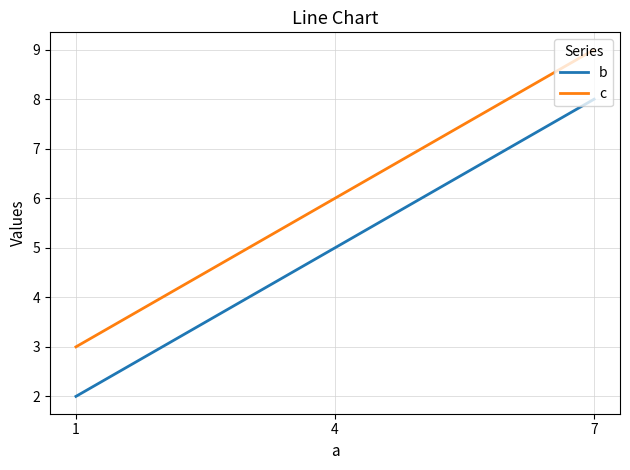

What is the average value of the b series?

5